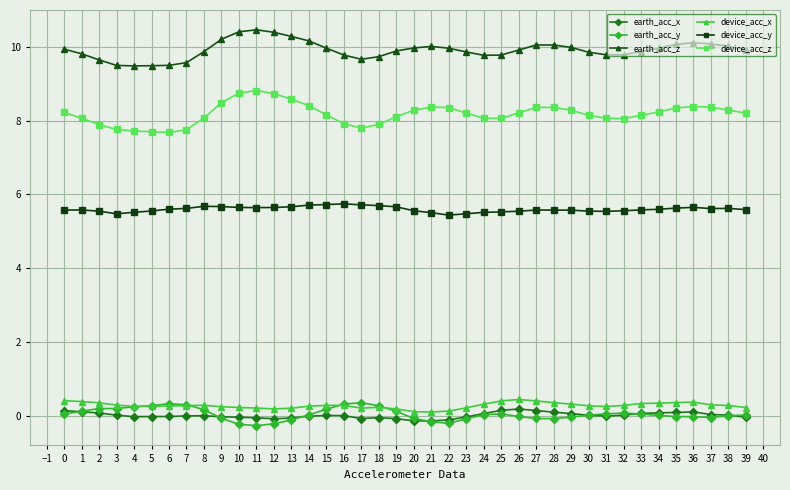

Which series has the widest spread of values?

device_acc_z